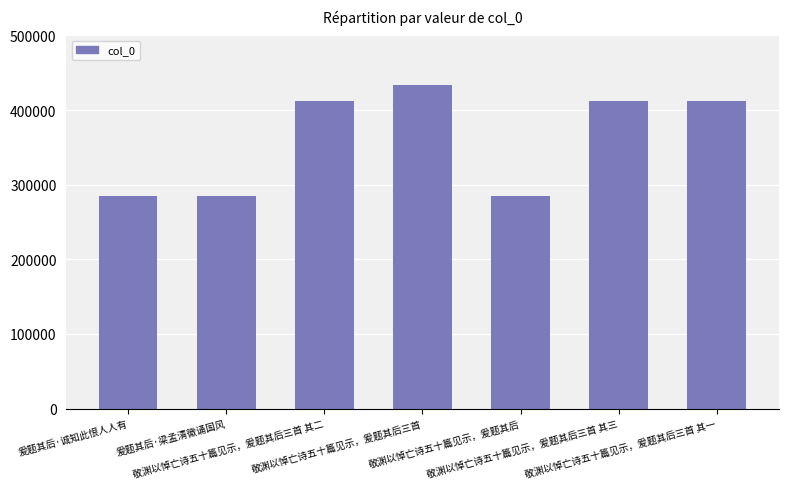

What is the value of the 6th bar from the left?

412779